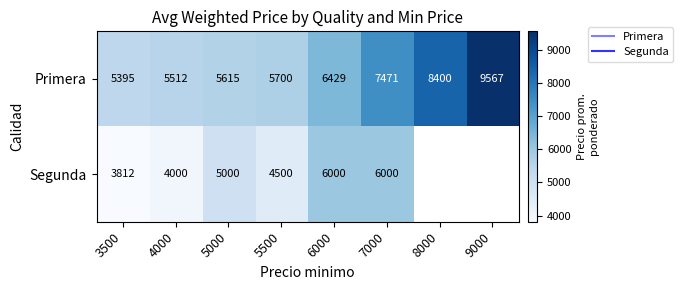

At 3500, list the series in order from largest to smallest.

Primera, Segunda